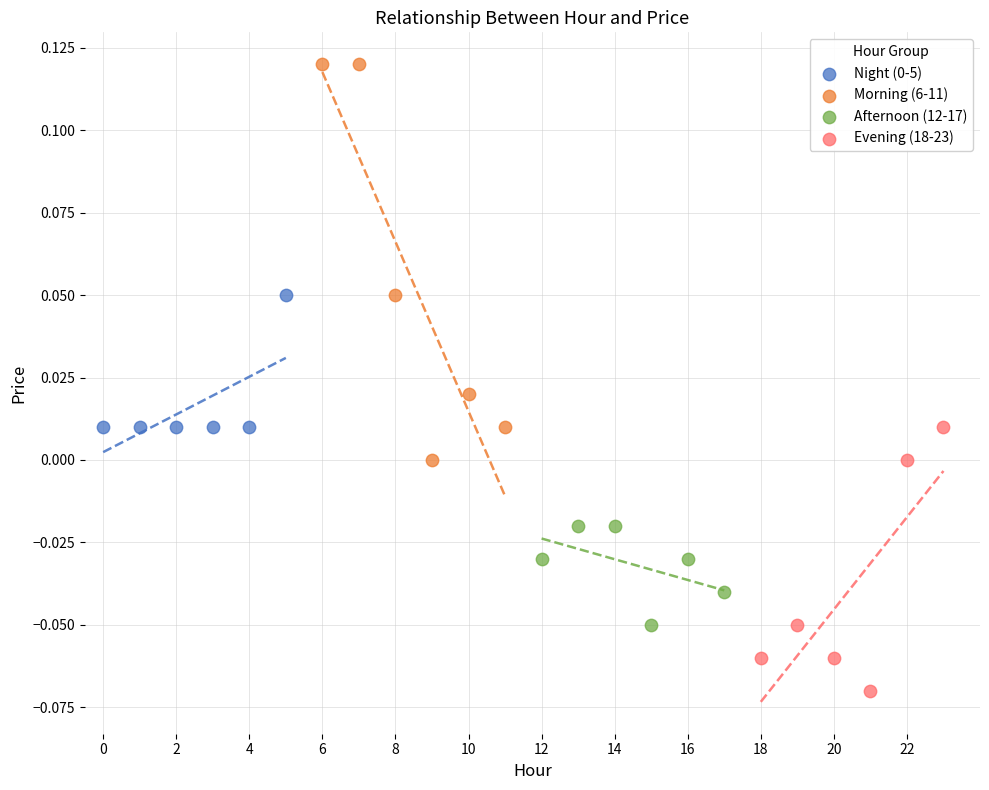

Which series reaches the maximum Y coordinate?

Morning (6-11)